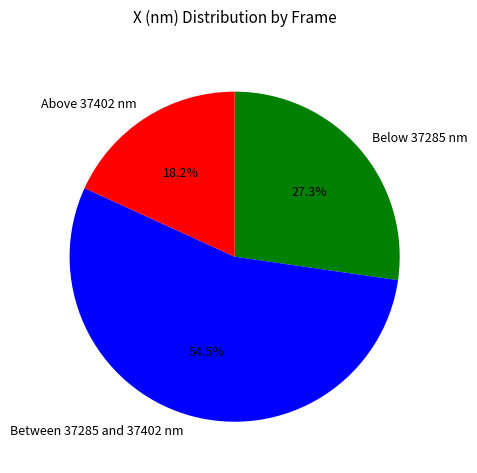

Between Below 37285 nm and Above 37402 nm, which is larger?

Below 37285 nm